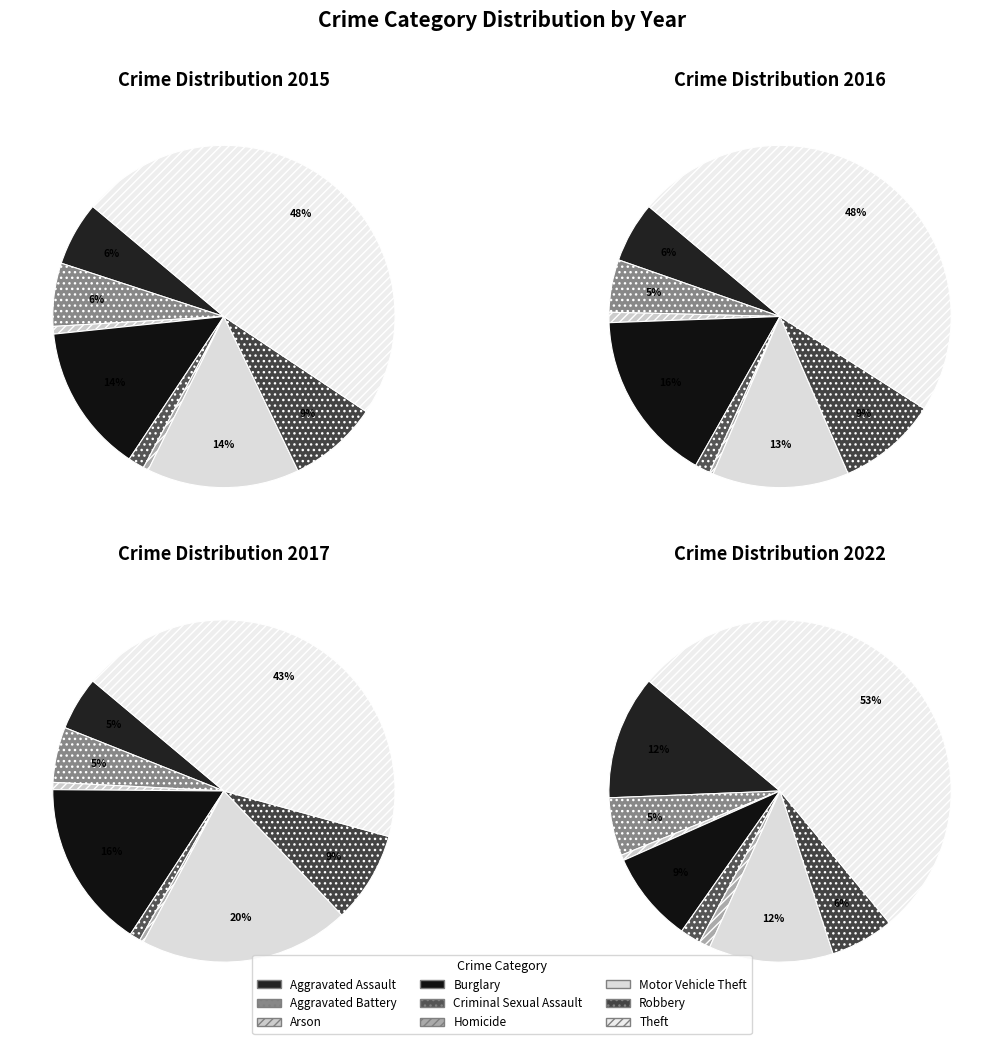

How many slices are in this pie chart?

9